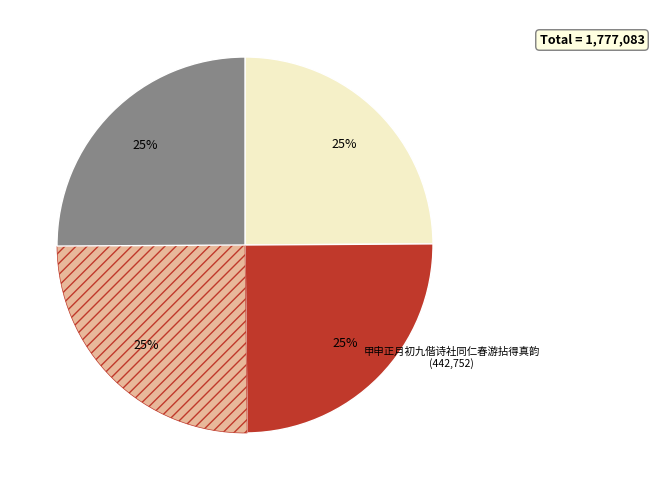

Does any single category account for the majority?

No